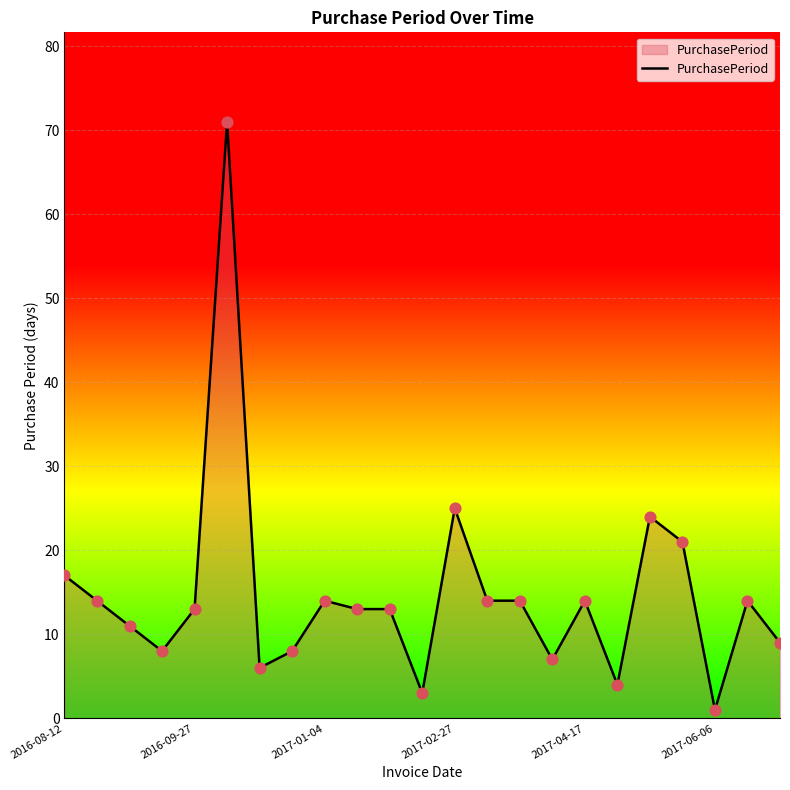

What is the maximum value shown in the chart?

71